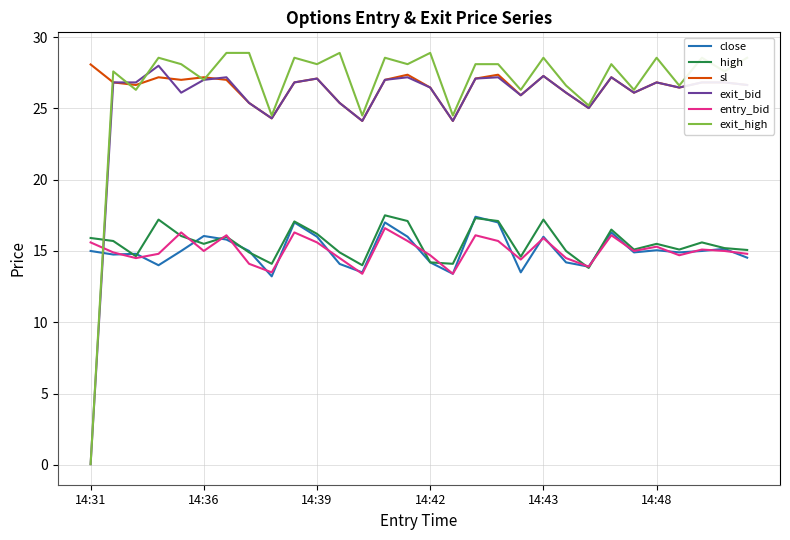

What are all the series names shown in the legend?

close, high, sl, exit_bid, entry_bid, exit_high